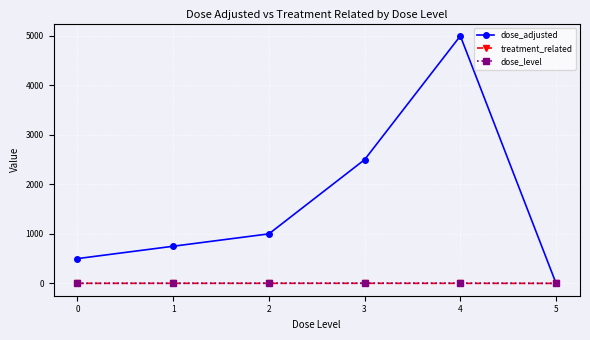

Which series has the widest spread of values?

dose_adjusted